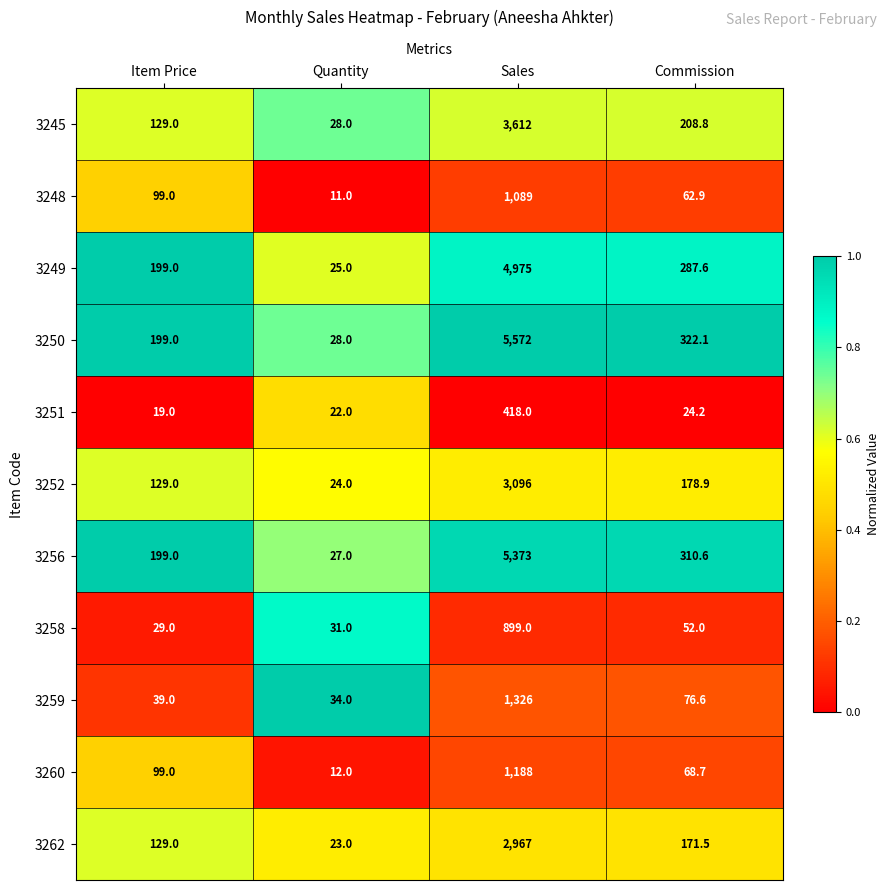

What is the difference between the second highest and second lowest values in the 3258 series?

21.0